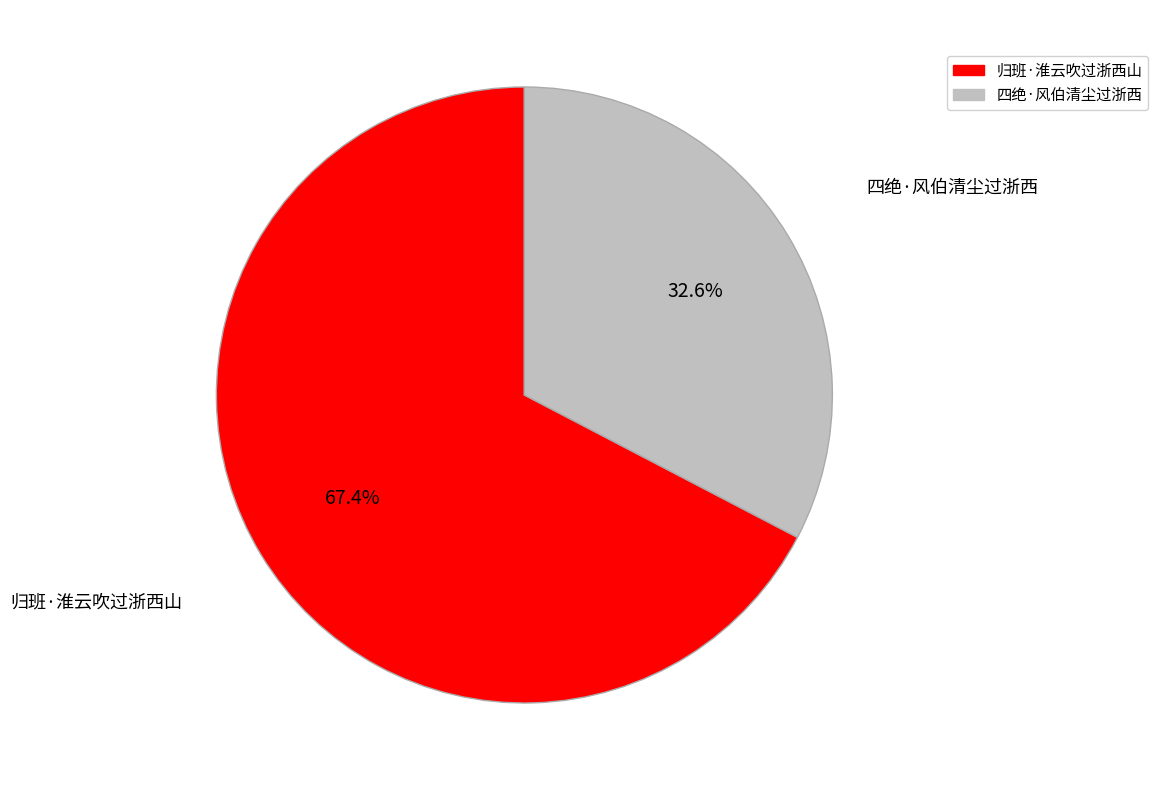

To the nearest percent, what is the combined percentage of 四绝·风伯清尘过浙西 and 归班·淮云吹过浙西山?

100%